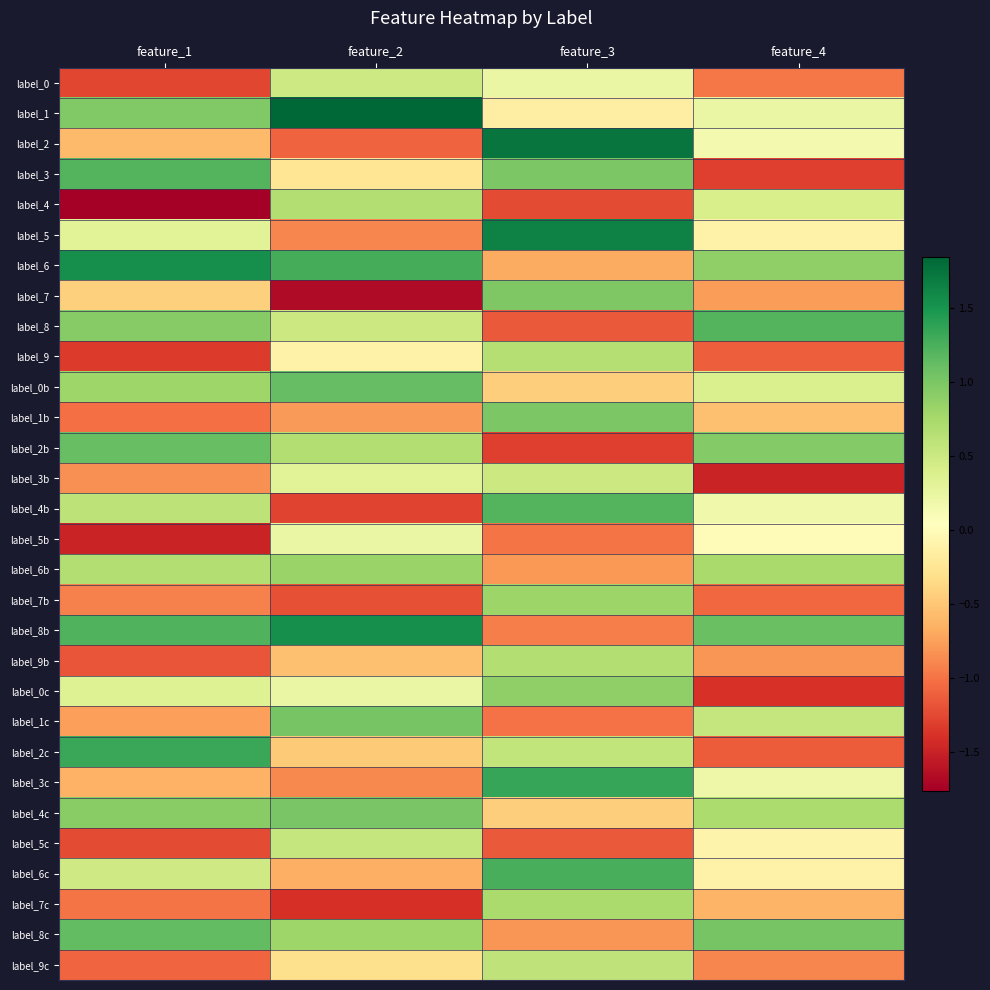

Reading right to left, what are all the values shown in this chart?

label_0: feature_4=-1.0	feature_3=0.2	feature_2=0.5	feature_1=-1.3
label_1: feature_4=0.2	feature_3=-0.2	feature_2=1.8	feature_1=1.0
label_2: feature_4=0.1	feature_3=1.7	feature_2=-1.1	feature_1=-0.6
label_3: feature_4=-1.3	feature_3=1.0	feature_2=-0.2	feature_1=1.2
label_4: feature_4=0.4	feature_3=-1.2	feature_2=0.7	feature_1=-1.8
label_5: feature_4=-0.1	feature_3=1.6	feature_2=-0.9	feature_1=0.3
label_6: feature_4=0.9	feature_3=-0.7	feature_2=1.3	feature_1=1.5
label_7: feature_4=-0.8	feature_3=1.0	feature_2=-1.7	feature_1=-0.4
label_8: feature_4=1.2	feature_3=-1.2	feature_2=0.5	feature_1=0.9
label_9: feature_4=-1.1	feature_3=0.7	feature_2=-0.1	feature_1=-1.3
label_0b: feature_4=0.4	feature_3=-0.5	feature_2=1.1	feature_1=0.8
label_1b: feature_4=-0.5	feature_3=1.0	feature_2=-0.8	feature_1=-1.0
label_2b: feature_4=1.0	feature_3=-1.3	feature_2=0.7	feature_1=1.1
label_3b: feature_4=-1.5	feature_3=0.5	feature_2=0.3	feature_1=-0.8
label_4b: feature_4=0.2	feature_3=1.2	feature_2=-1.3	feature_1=0.6
label_5b: feature_4=-0.0	feature_3=-1.0	feature_2=0.2	feature_1=-1.5
label_6b: feature_4=0.7	feature_3=-0.8	feature_2=0.8	feature_1=0.7
label_7b: feature_4=-1.1	feature_3=0.8	feature_2=-1.2	feature_1=-0.9
label_8b: feature_4=1.1	feature_3=-0.9	feature_2=1.5	feature_1=1.2
label_9b: feature_4=-0.8	feature_3=0.7	feature_2=-0.5	feature_1=-1.2
label_0c: feature_4=-1.4	feature_3=0.9	feature_2=0.2	feature_1=0.3
label_1c: feature_4=0.5	feature_3=-1.0	feature_2=1.0	feature_1=-0.8
label_2c: feature_4=-1.1	feature_3=0.6	feature_2=-0.5	feature_1=1.3
label_3c: feature_4=0.2	feature_3=1.3	feature_2=-0.9	feature_1=-0.6
label_4c: feature_4=0.7	feature_3=-0.4	feature_2=1.0	feature_1=0.9
label_5c: feature_4=-0.1	feature_3=-1.2	feature_2=0.5	feature_1=-1.2
label_6c: feature_4=-0.1	feature_3=1.3	feature_2=-0.7	feature_1=0.5
label_7c: feature_4=-0.6	feature_3=0.7	feature_2=-1.4	feature_1=-1.0
label_8c: feature_4=1.0	feature_3=-0.8	feature_2=0.8	feature_1=1.1
label_9c: feature_4=-0.9	feature_3=0.6	feature_2=-0.3	feature_1=-1.1